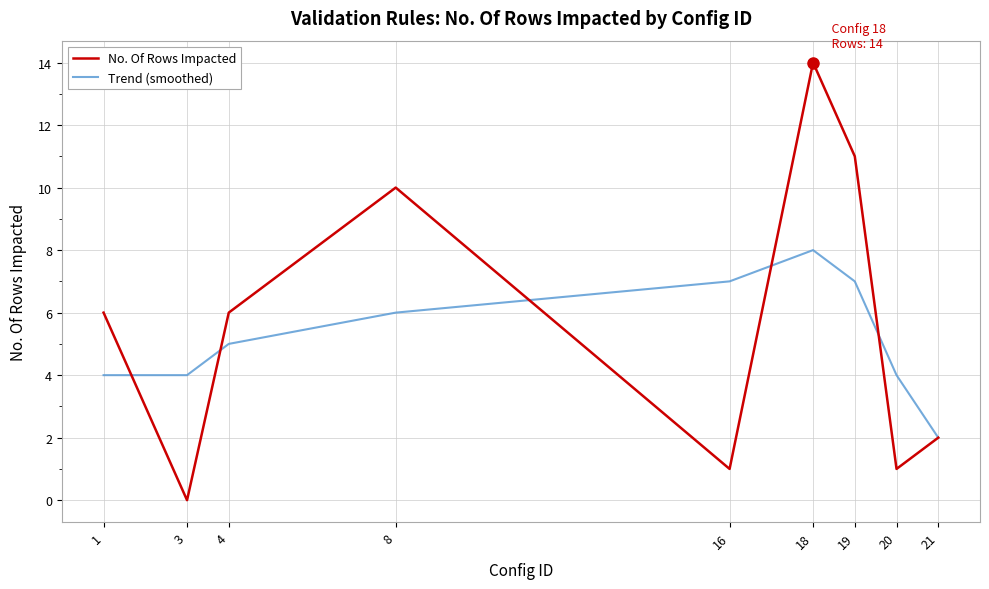

Read the Trend (smoothed) value at 16.

7